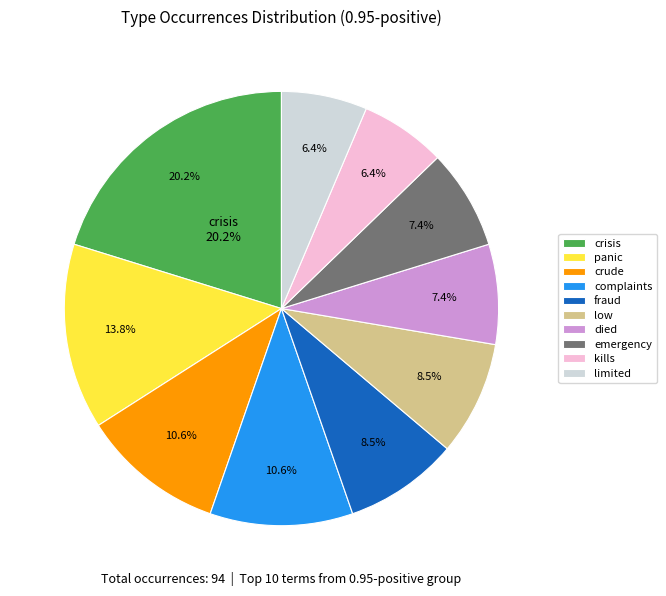

To the nearest percent, what percentage of the pie is crude?

11%